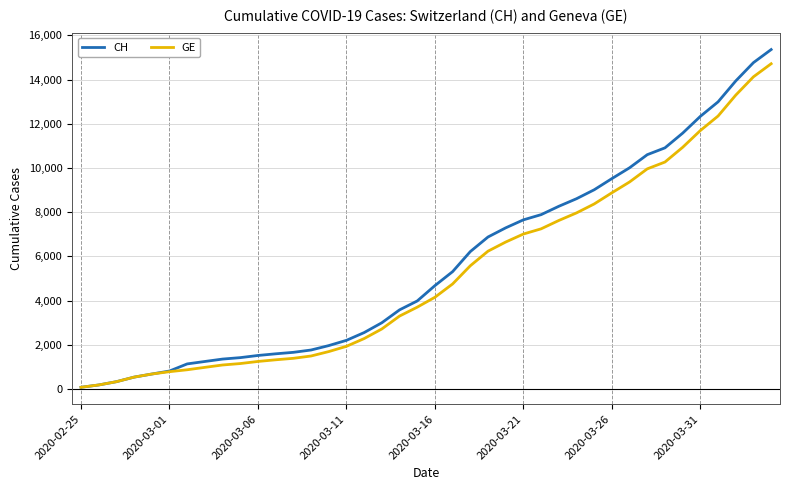

Which series has the widest spread of values?

CH